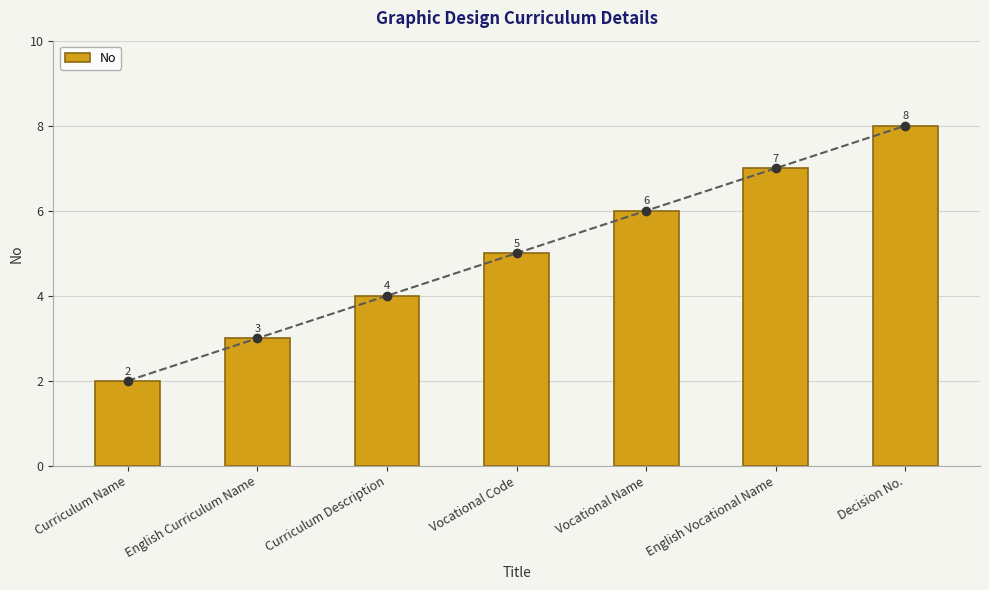

Rank the categories by value from lowest to highest.

Curriculum Name, English Curriculum Name, Curriculum Description, Vocational Code, Vocational Name, English Vocational Name, Decision No.